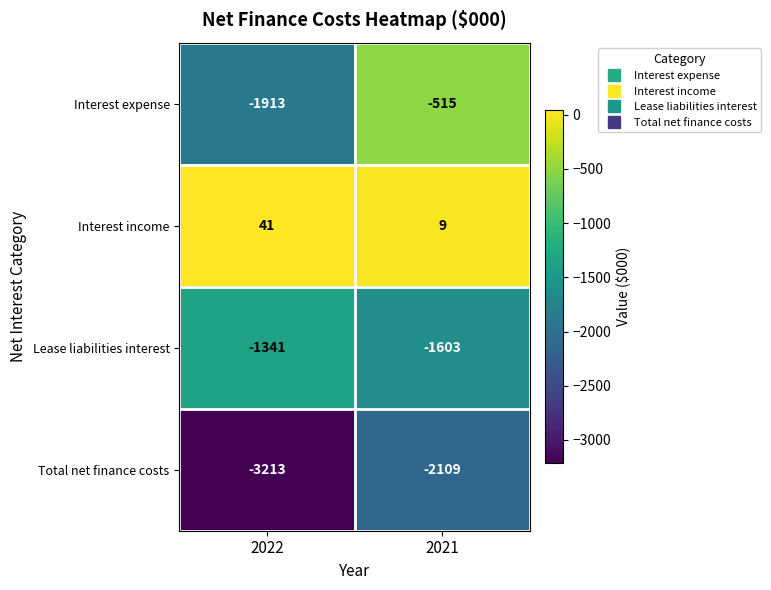

What is the smallest value displayed?

-3213